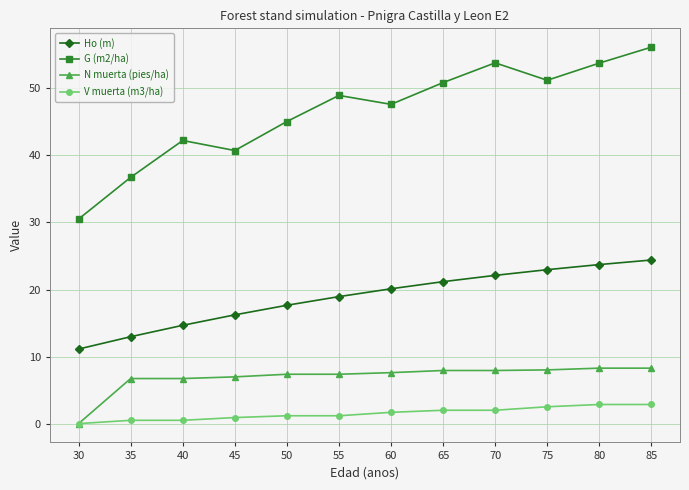

Which series has the largest range (max minus min)?

G (m2/ha)